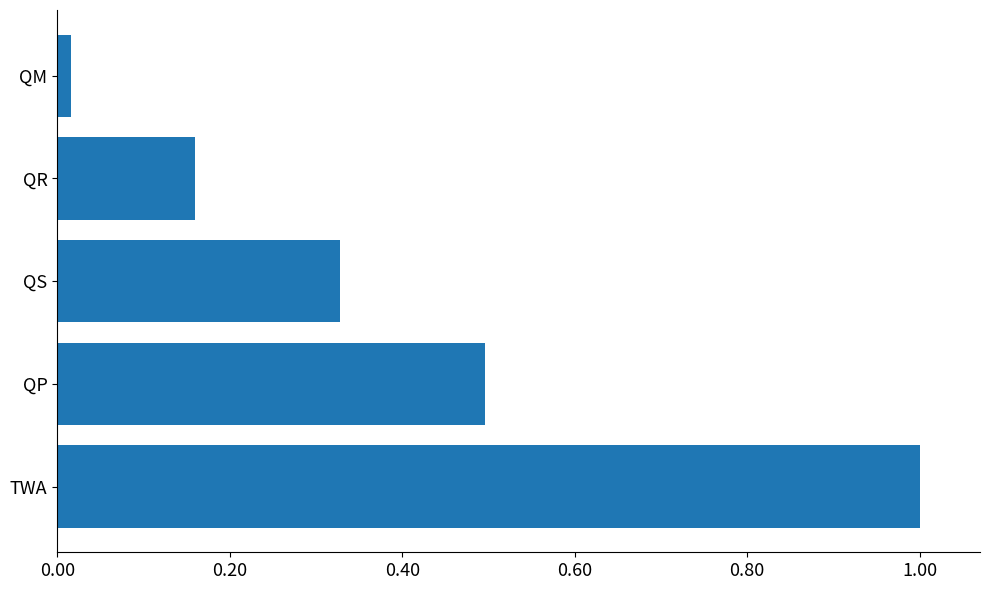

Rank the categories by value from highest to lowest.

TWA, QP, QS, QR, QM